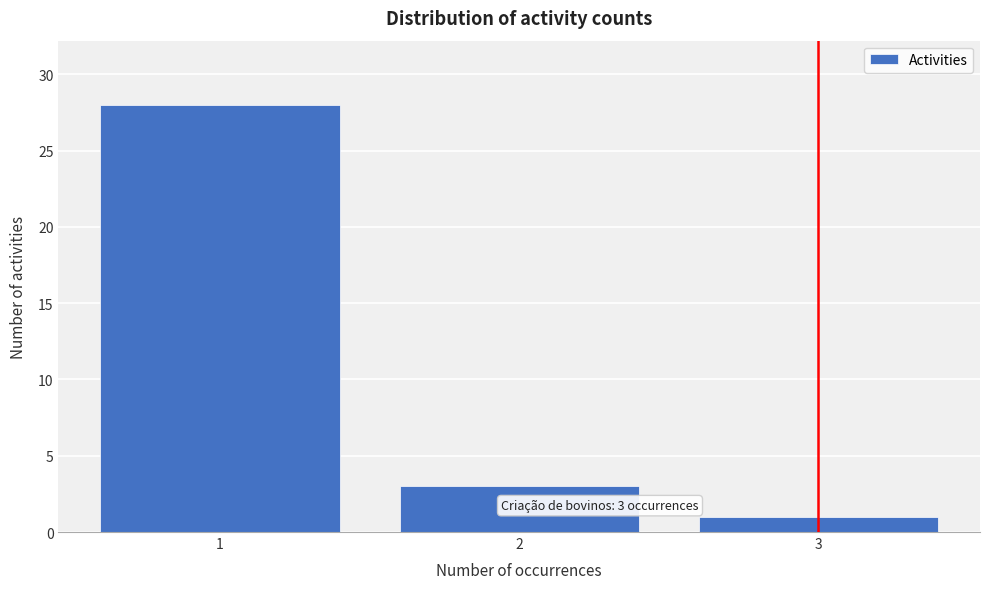

Reading right to left, extract all data points from this chart.

1	3	28